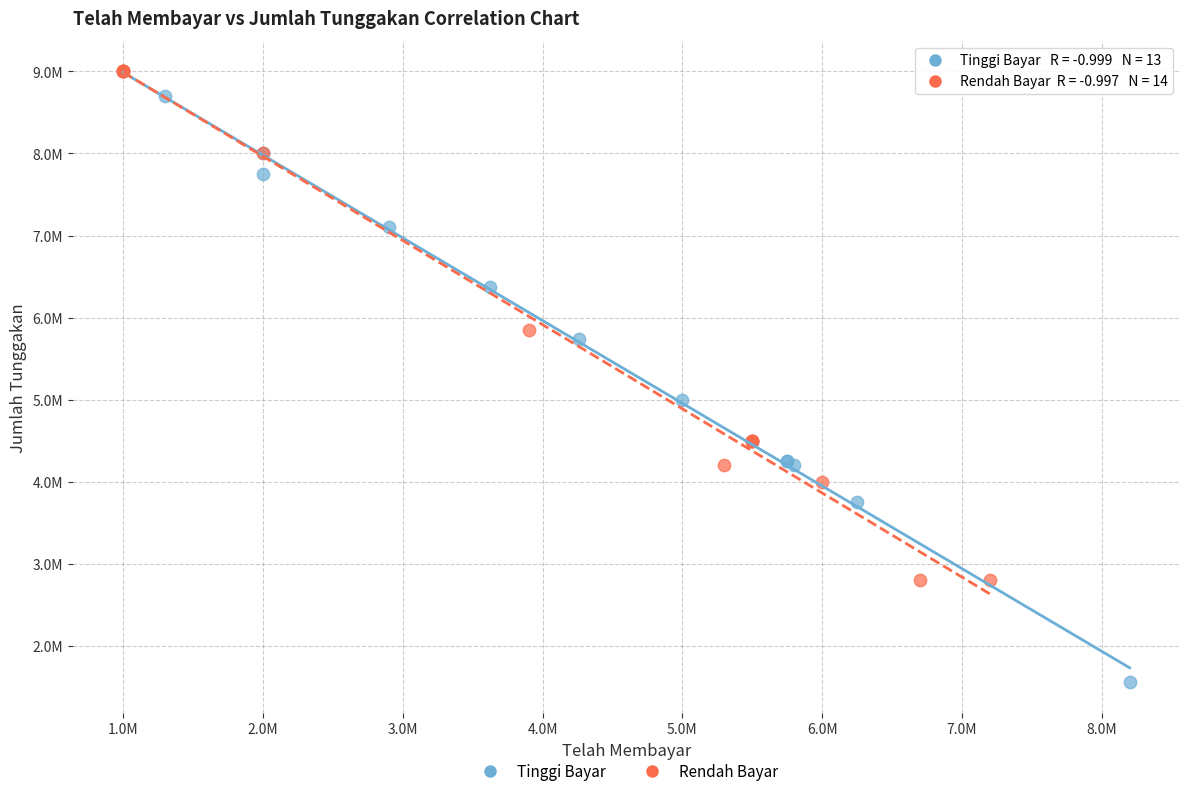

What are all the series names shown in the legend?

Tinggi Bayar, Rendah Bayar